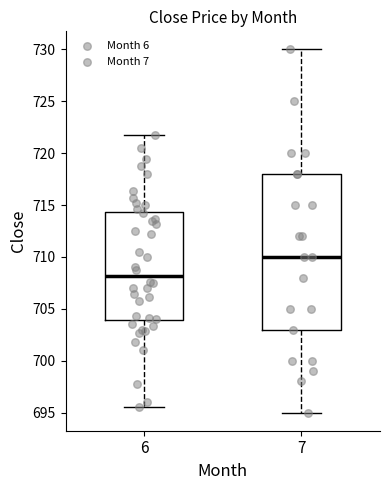

Comparing the boxes themselves (not the whiskers), which one is the tallest?

7